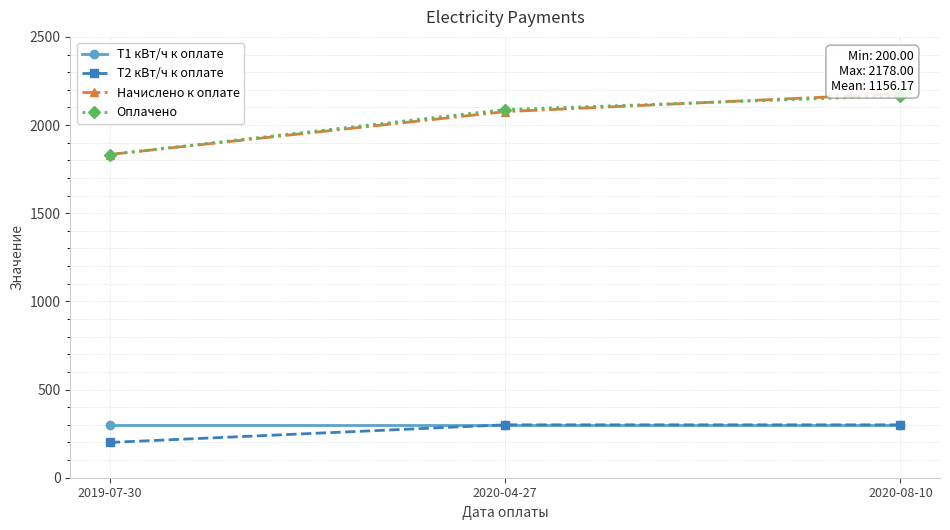

Reading left to right, list all the values displayed in this chart.

Т1 кВт/ч к оплате: 2019-07-30=300	2020-04-27=300	2020-08-10=300
Т2 кВт/ч к оплате: 2019-07-30=200	2020-04-27=300	2020-08-10=300
Начислено к оплате: 2019-07-30=1833	2020-04-27=2076	2020-08-10=2178
Оплачено: 2019-07-30=1833	2020-04-27=2088	2020-08-10=2166